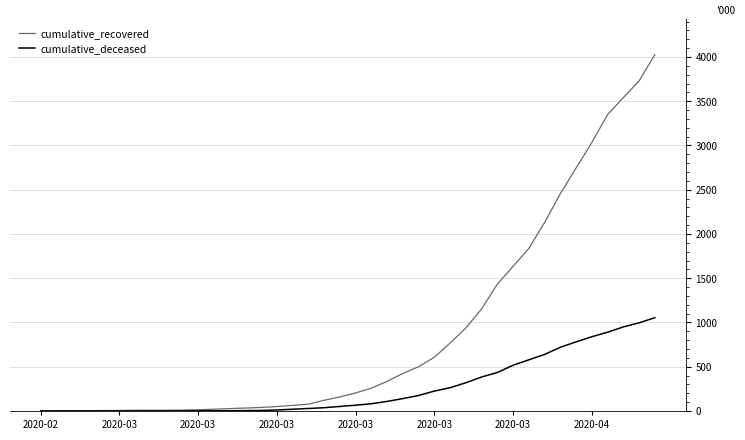

Which series has the largest total across all categories?

cumulative_recovered